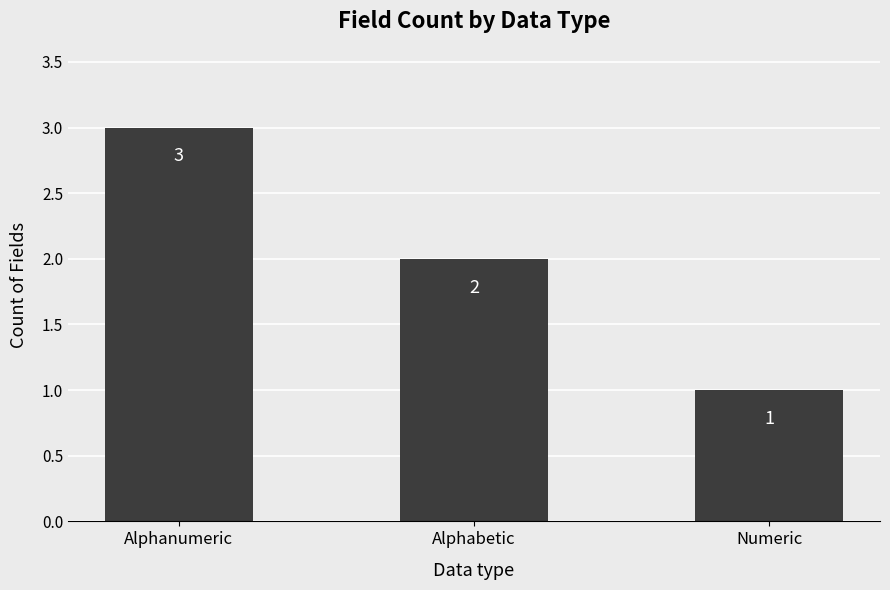

Rank the categories by value from lowest to highest.

Numeric, Alphabetic, Alphanumeric